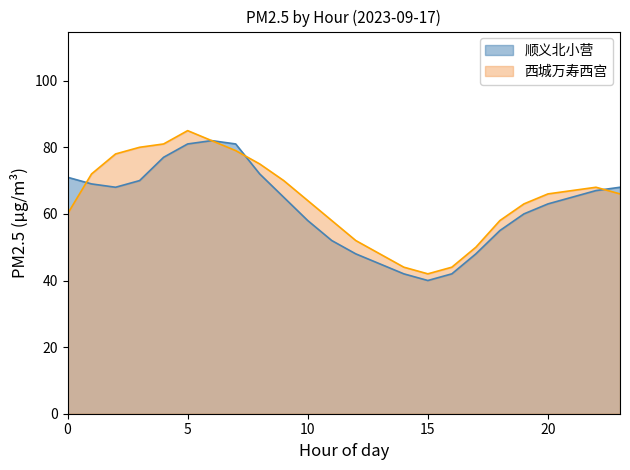

How many intersections are there between 顺义北小营 and 西城万寿西宫?

3